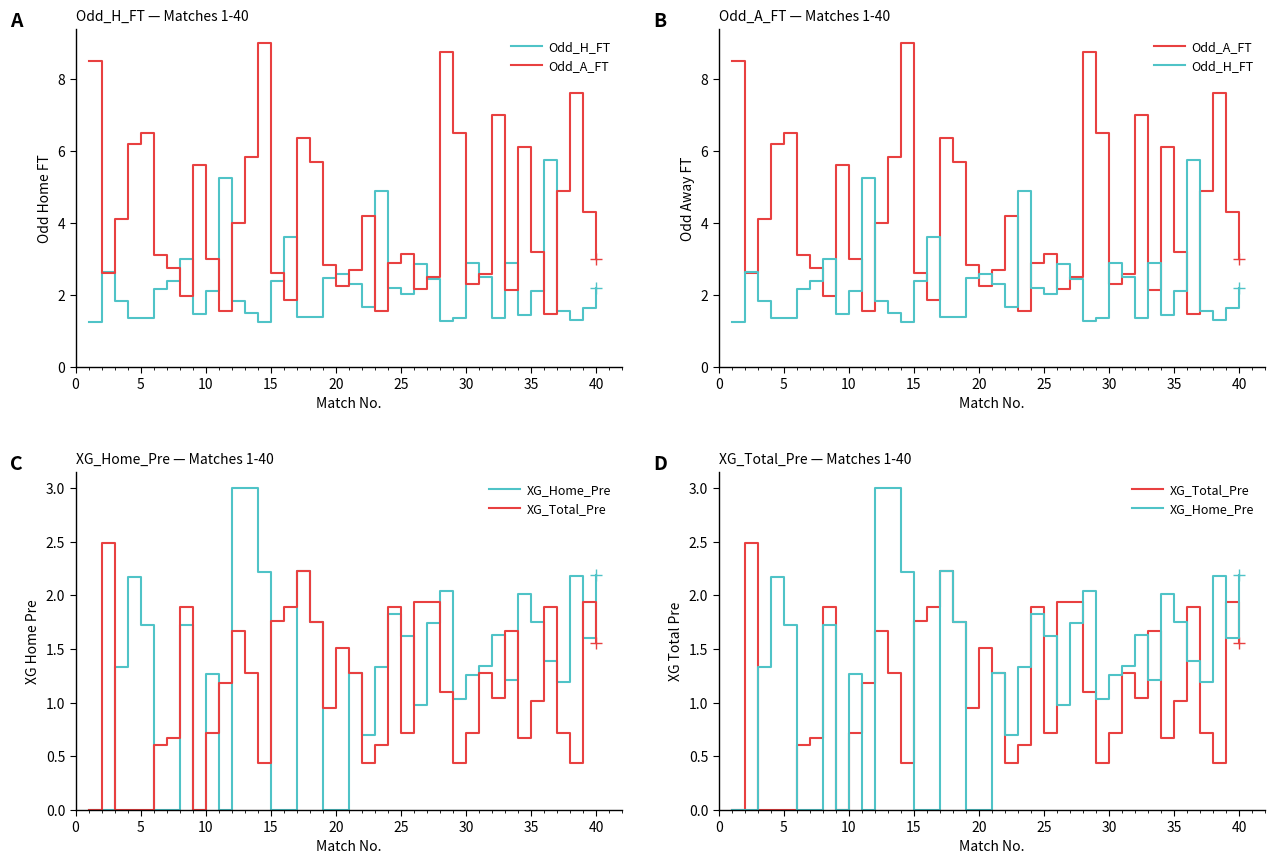

True or false: XG_Total_Pre has more than 0 points higher than both neighbors.

True